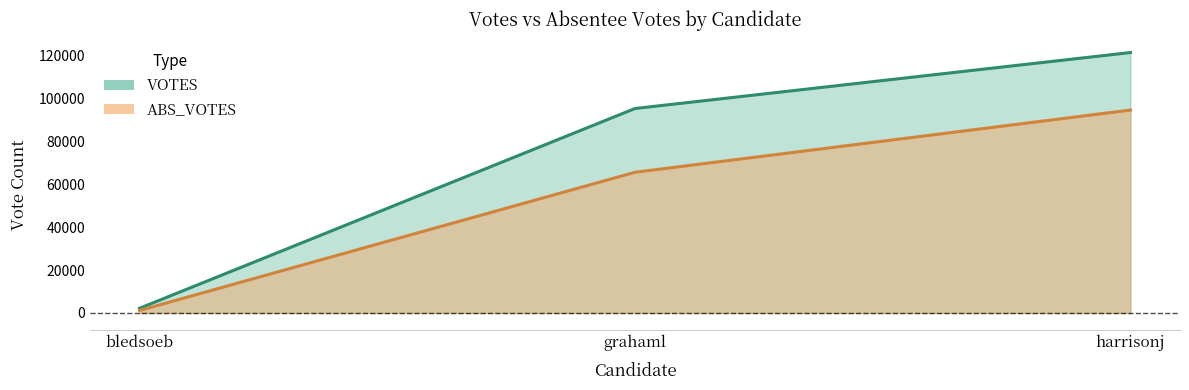

The VOTES series shows 28950 at grahaml. True or false?

False